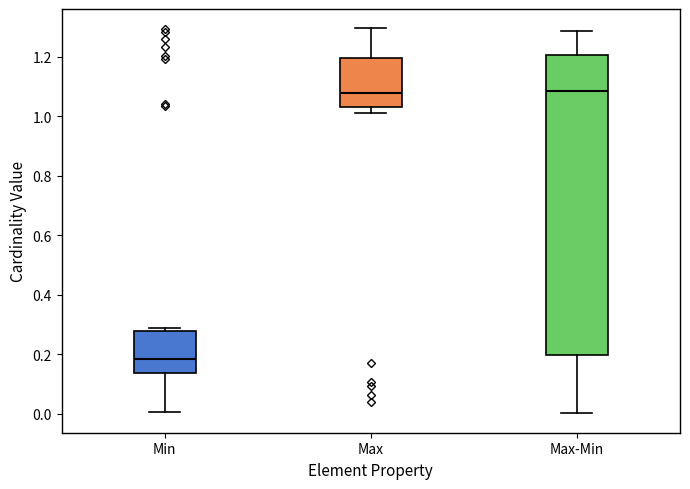

Which box is the tallest, from its lower edge to its upper edge?

Max-Min